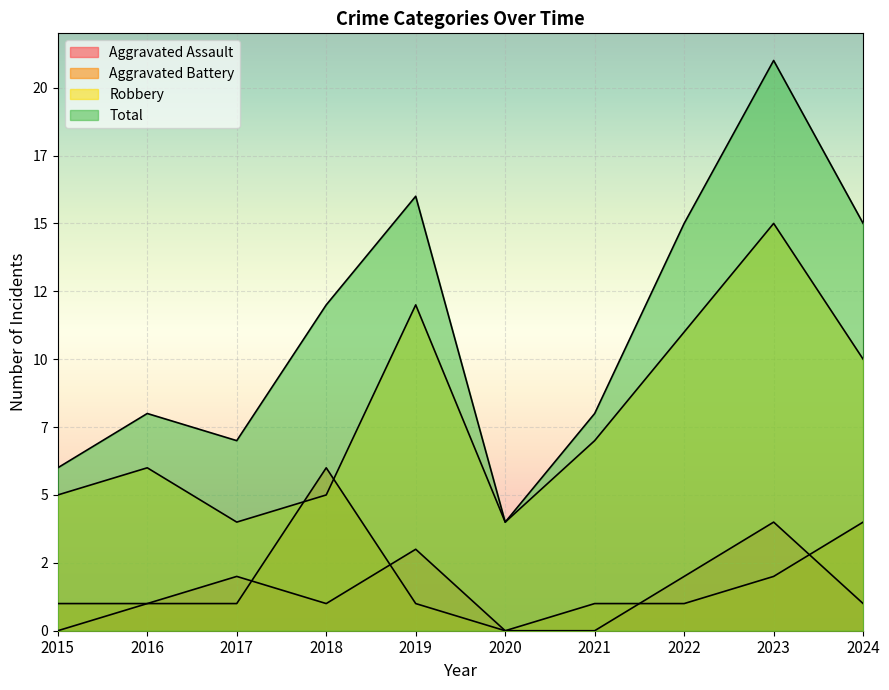

Which category has the highest value across all series?

2023